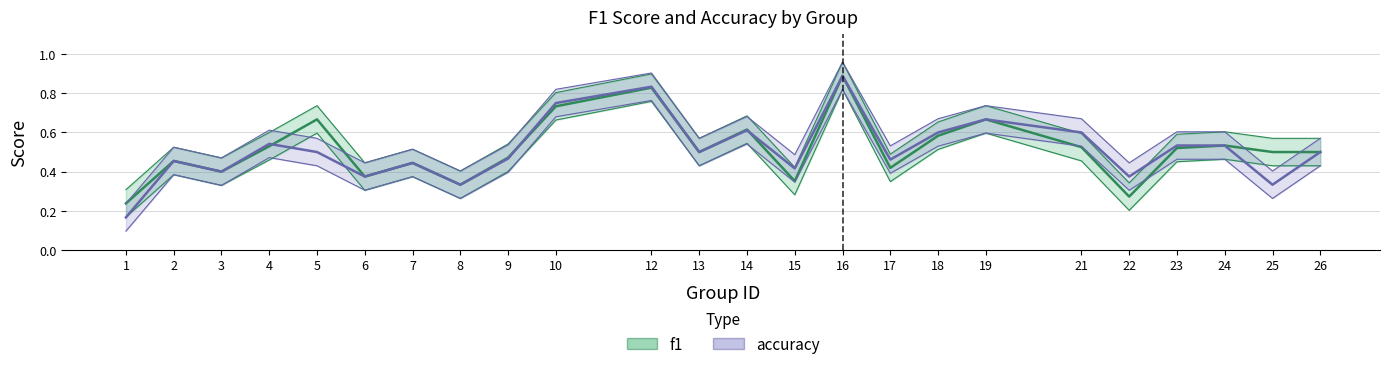

The value of f1 at 6 is 0.4. True or false?

True